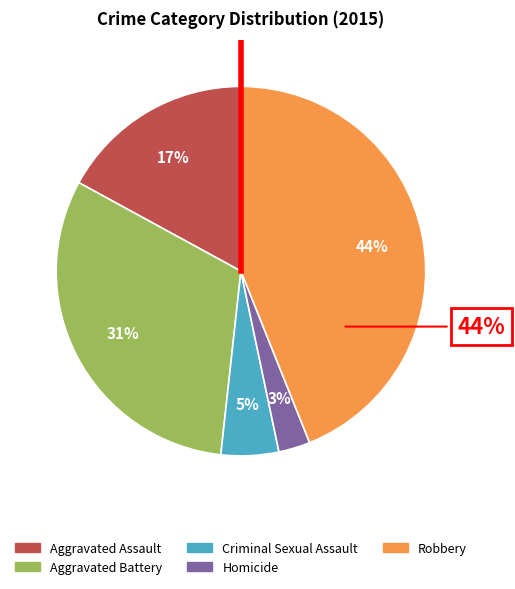

The Aggravated Battery slice represents 38% of the pie. True or false?

False